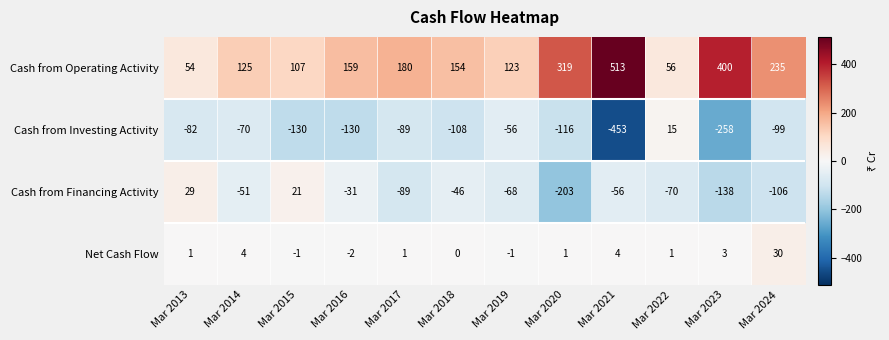

True or false: Net Cash Flow has a value of -11 at Mar 2018.

False